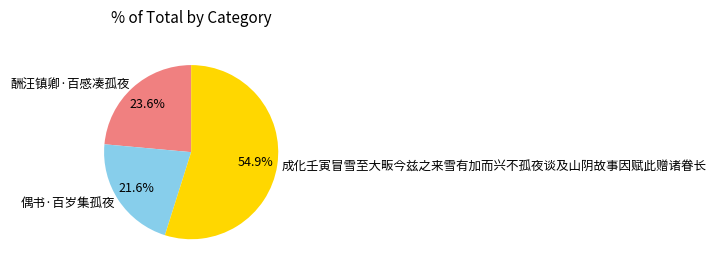

What is the largest slice in the pie chart?

成化壬寅冒雪至大畈今兹之来雪有加而兴不孤夜谈及山阴故事因赋此赠诸眷长